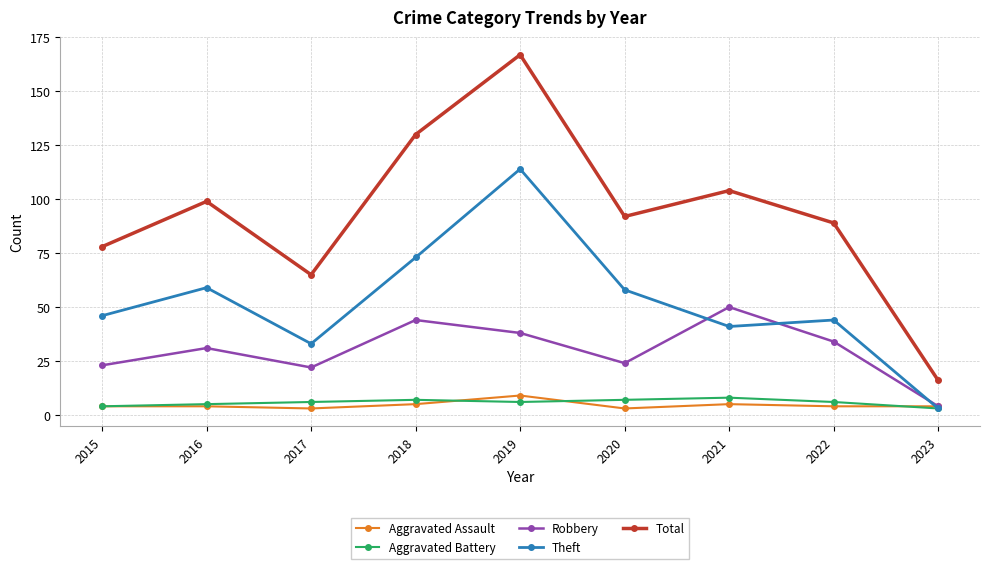

Does the chart display data point markers on the line(s)?

Yes